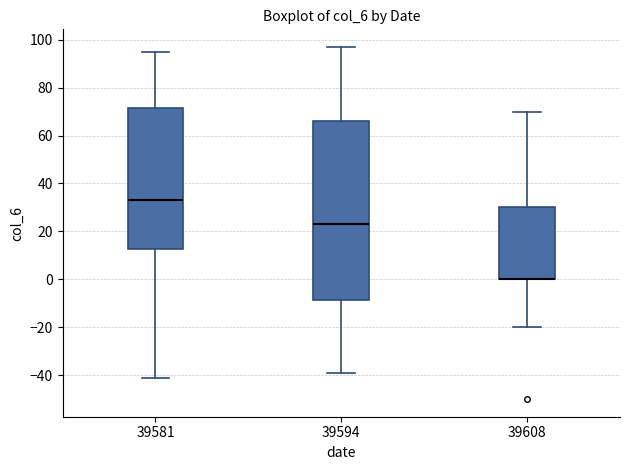

Where does the upper whisker of the box at x = 39594 end on the y-axis? The values are not printed on the chart, so give them approximately, as read against the axis.

98